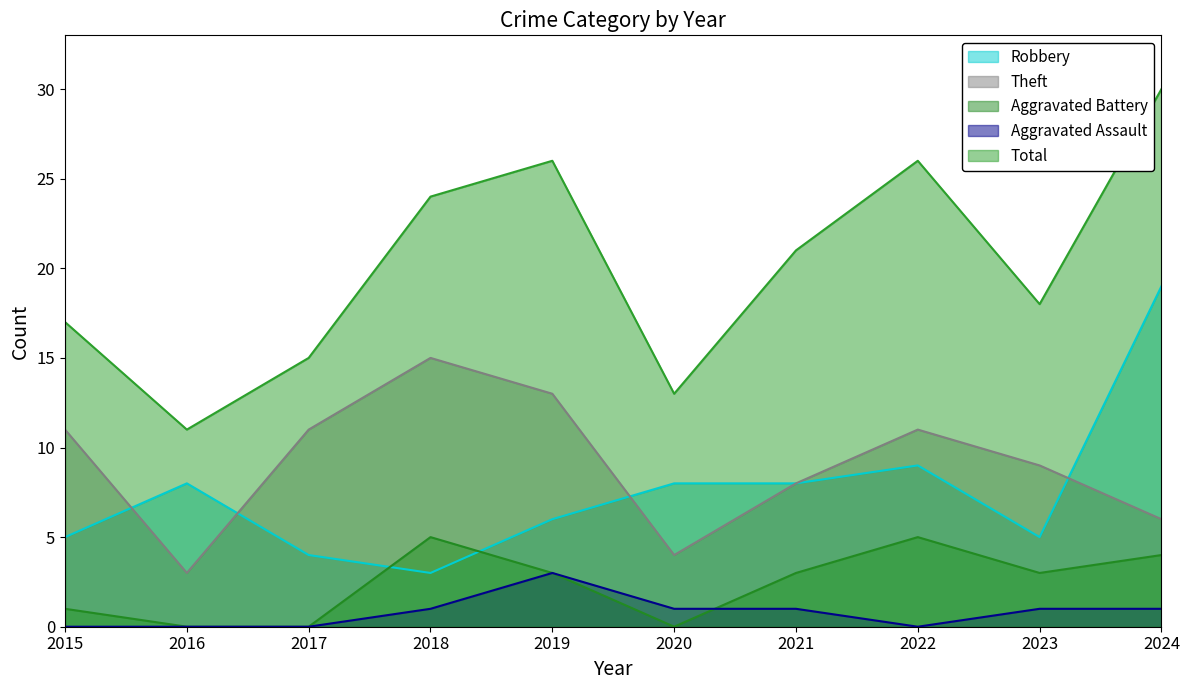

What is the difference between the maximum and minimum values in the Aggravated Assault series?

3